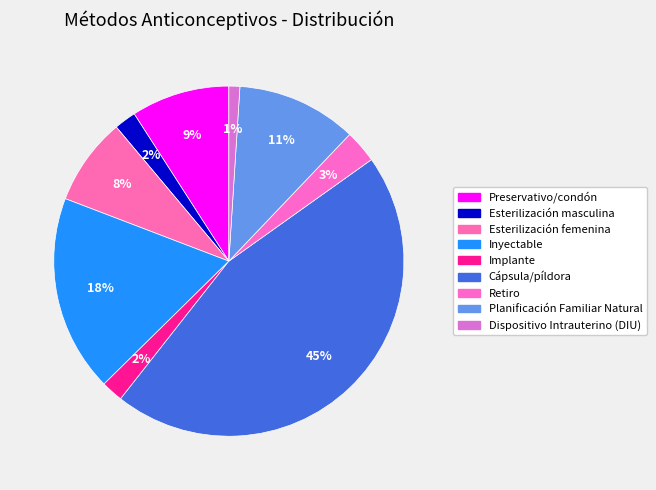

The Esterilización masculina slice represents 13% of the pie. True or false?

False